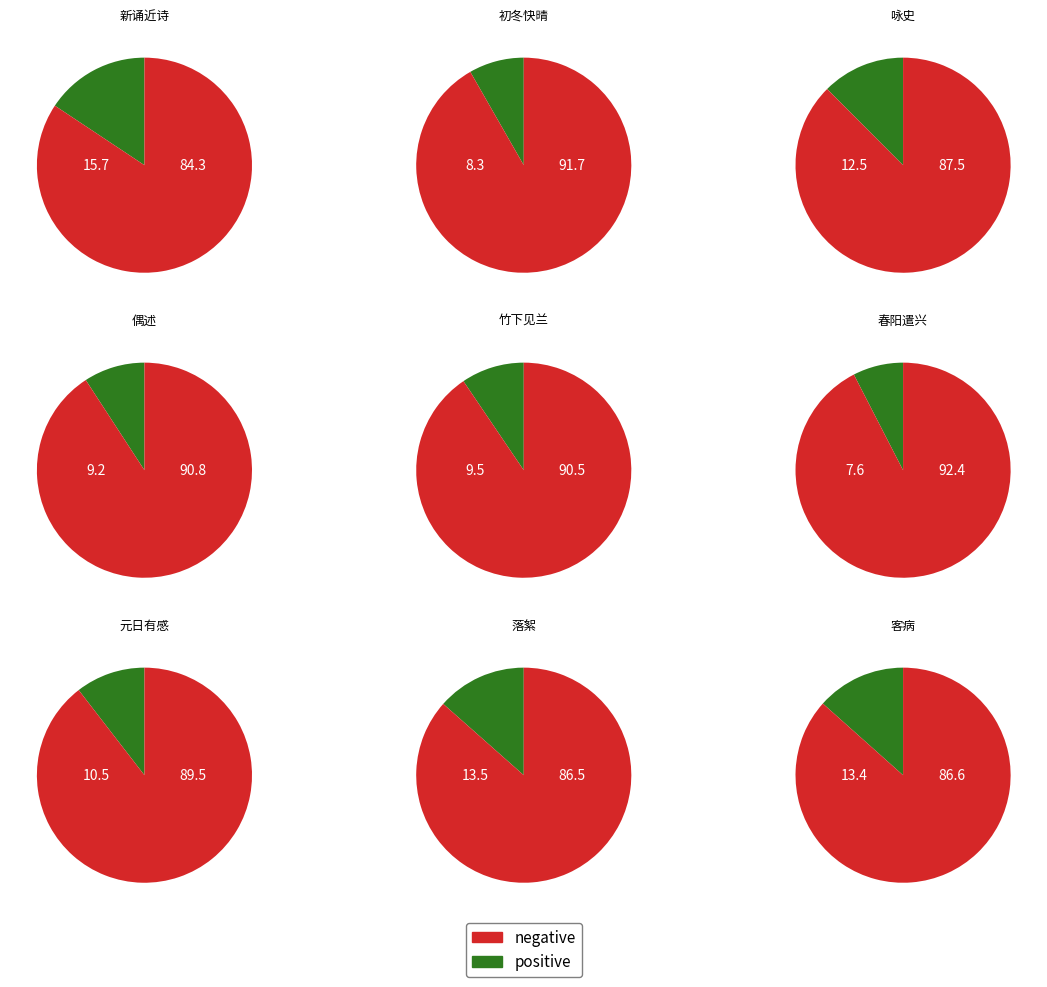

What percentage is the 落絮·弱质飘零祗自知 slice, to the nearest percent?

13%